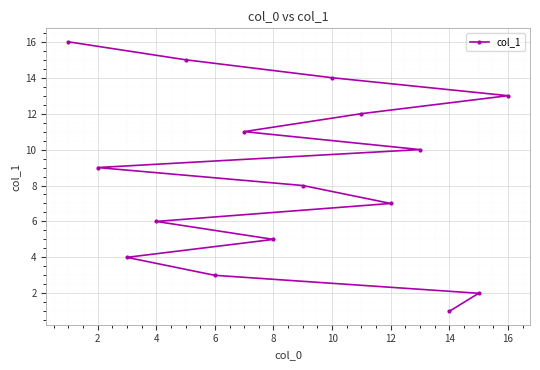

What is the difference between the values at 12 and 14?

6